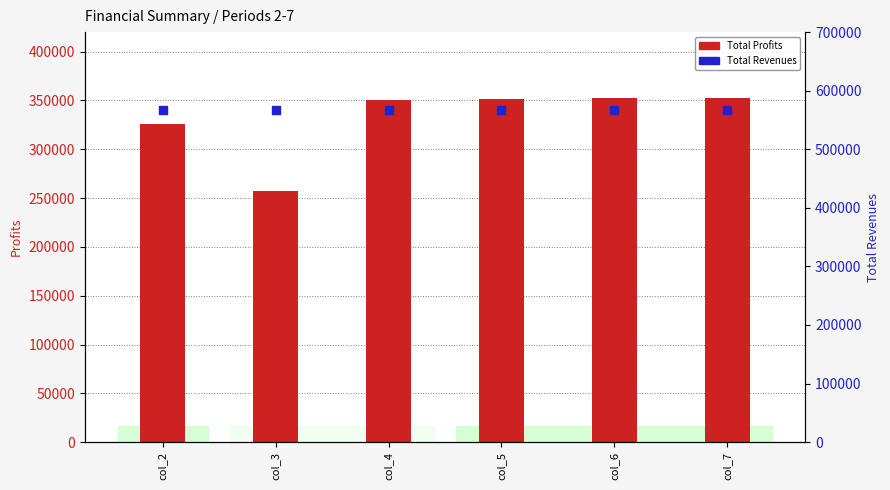

What is the total value across all series at col_2?

891881.8